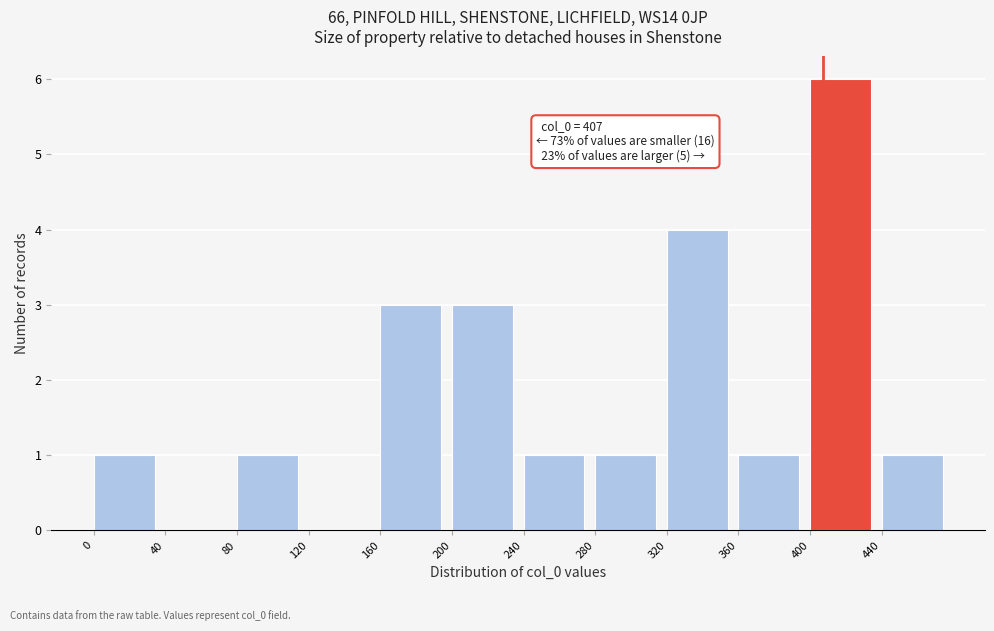

Over which range of the x-axis is the bar tallest?

400 to 440